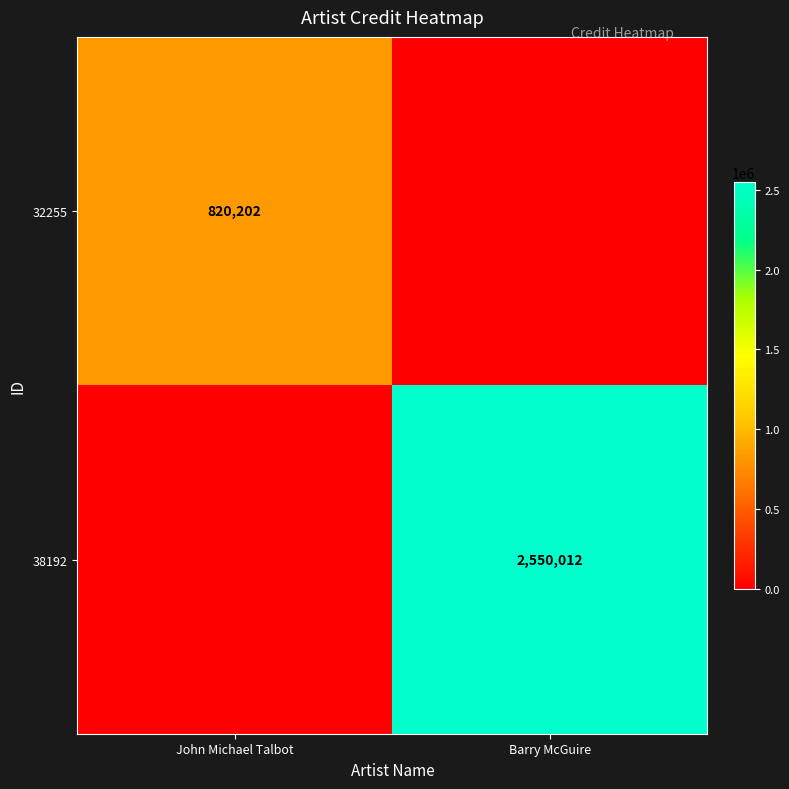

Count the number of data series in this chart.

2